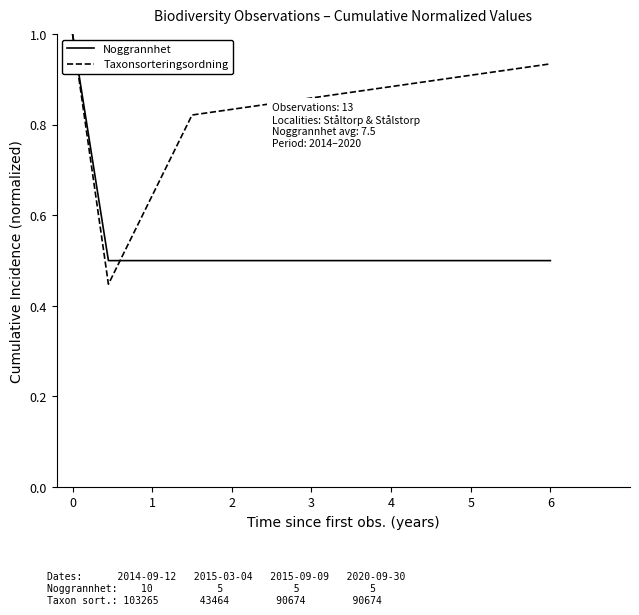

At how many categories does at least one series exceed 0?

4